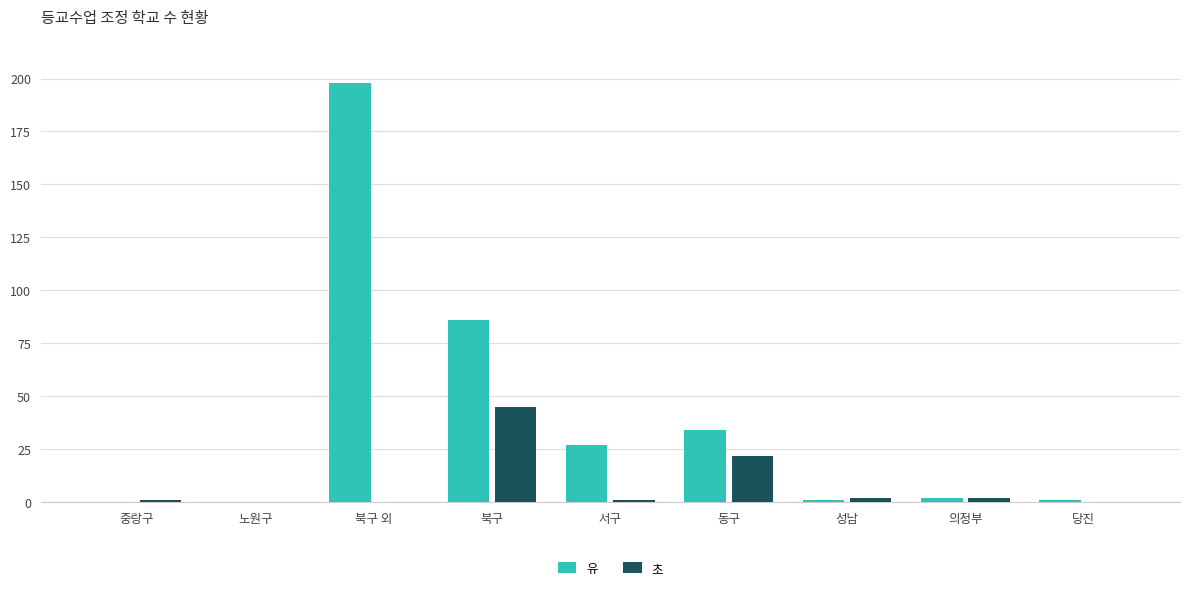

What is the maximum value for 초?

45